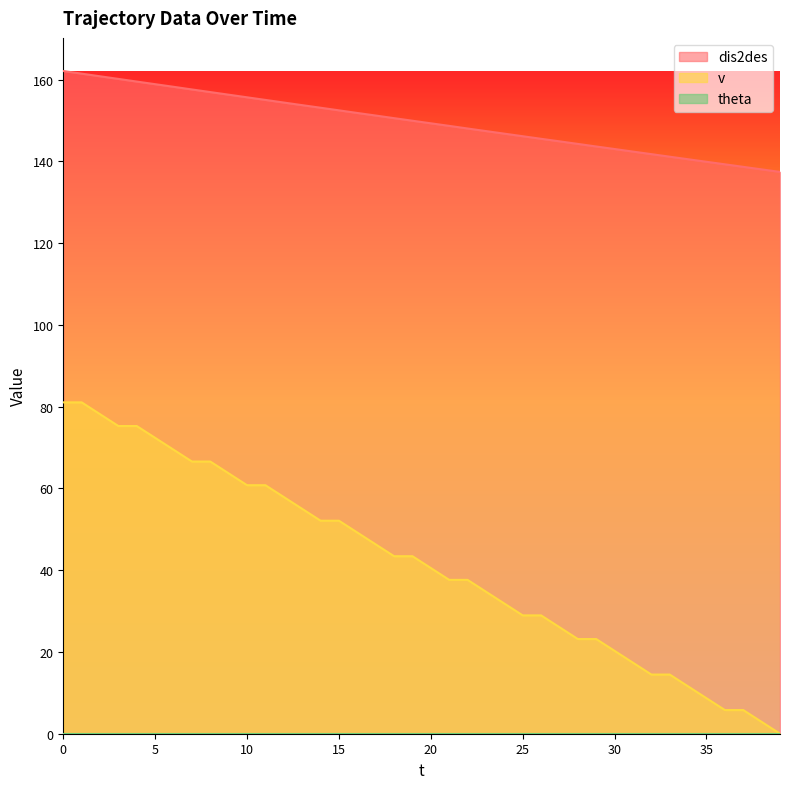

Reading left to right, transcribe all the data shown in this chart.

dis2des: 0=162.1	1=161.5	2=160.8	3=160.2	4=159.5	5=158.9	6=158.2	7=157.6	8=156.9	9=156.3	10=155.7	11=155.0	12=154.4	13=153.8	14=153.1	15=152.5	16=151.8	17=151.2	18=150.6	19=149.9	20=149.3	21=148.7	22=148.0	23=147.4	24=146.8	25=146.2	26=145.5	27=144.9	28=144.3	29=143.6	30=143.0	31=142.4	32=141.8	33=141.1	34=140.5	35=139.9	36=139.3	37=138.7	38=138.0	39=137.4
v: 0=81.0	1=81.0	2=78.2	3=75.3	4=75.3	5=72.4	6=69.5	7=66.6	8=66.6	9=63.7	10=60.8	11=60.8	12=57.9	13=55.0	14=52.1	15=52.1	16=49.2	17=46.3	18=43.4	19=43.4	20=40.5	21=37.6	22=37.6	23=34.7	24=31.8	25=28.9	26=28.9	27=26.1	28=23.2	29=23.2	30=20.3	31=17.4	32=14.5	33=14.5	34=11.6	35=8.7	36=5.8	37=5.8	38=2.9	39=0.0